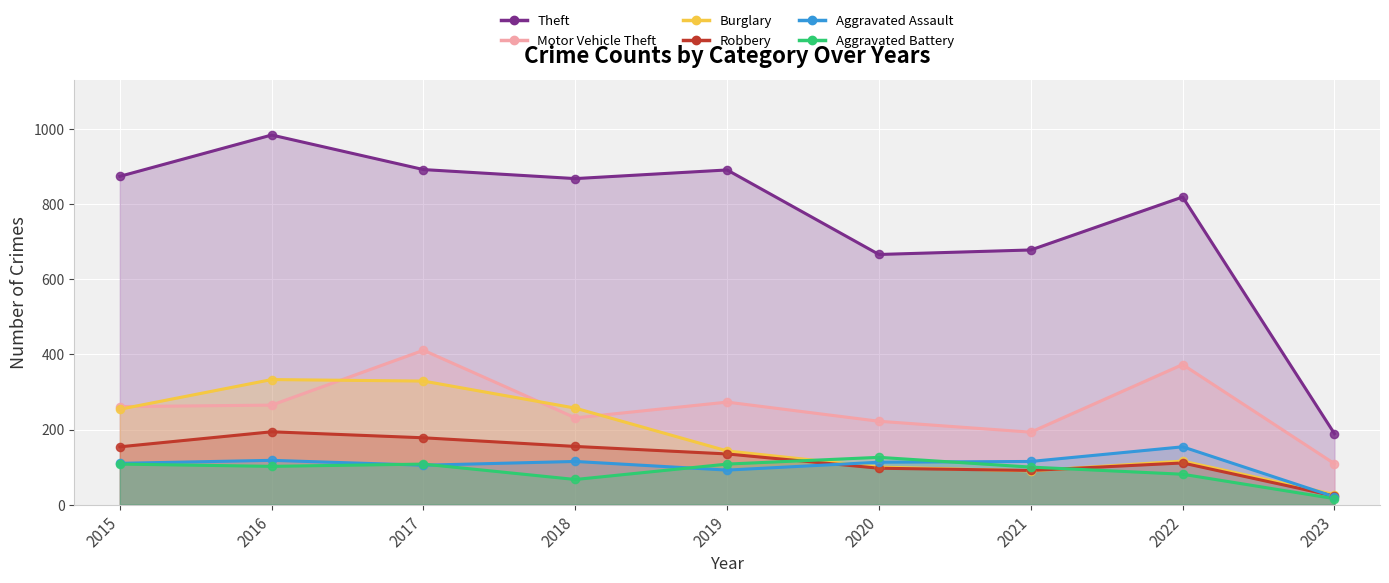

What are all the series names shown in the legend?

Theft, Motor Vehicle Theft, Burglary, Robbery, Aggravated Assault, Aggravated Battery